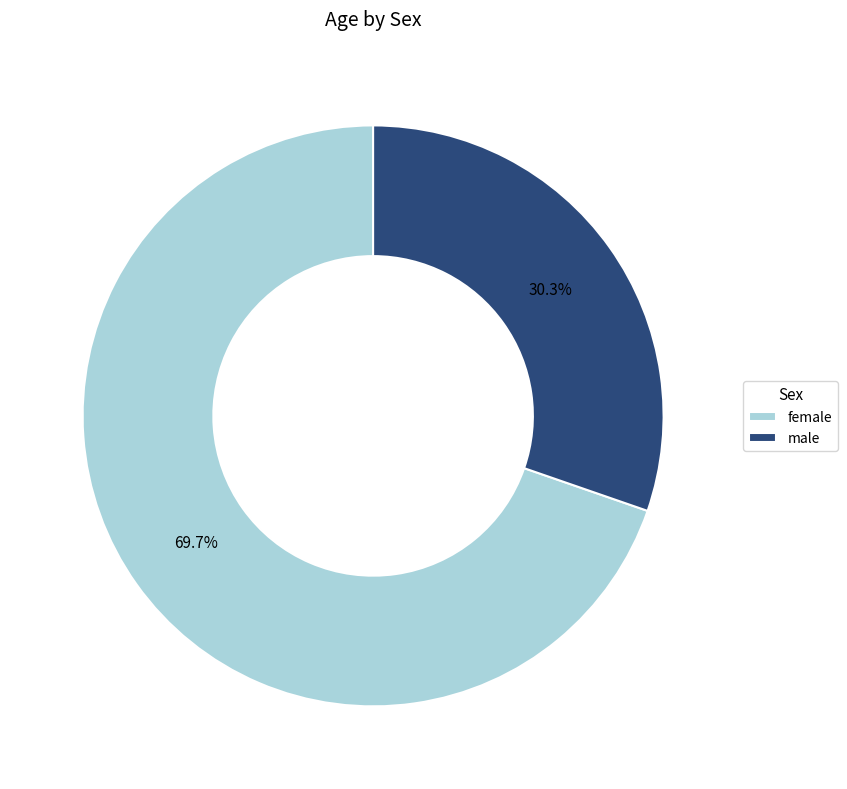

Which slice is the smallest?

male